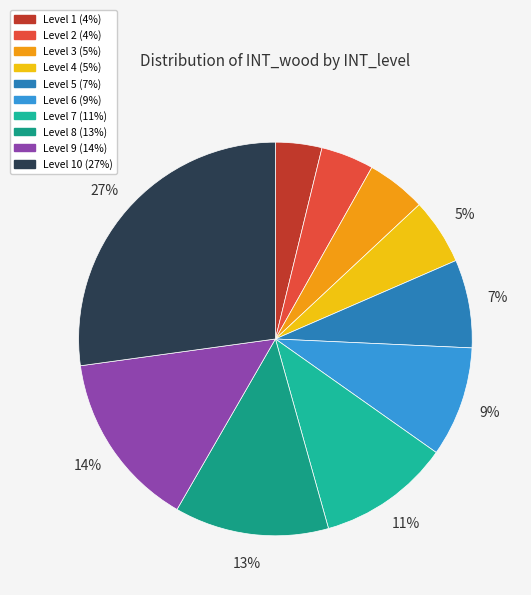

To the nearest percent, what is the average slice percentage?

10%